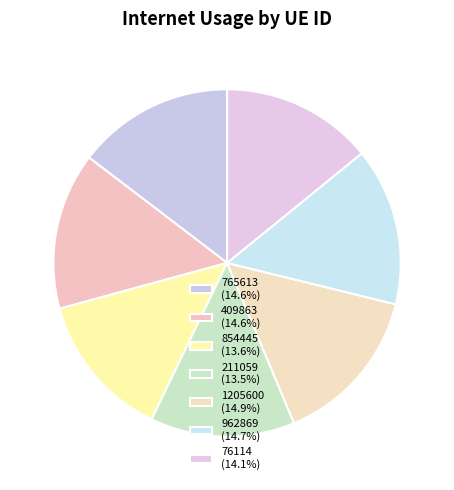

True or false: 76114 accounts for 14% of the total.

True